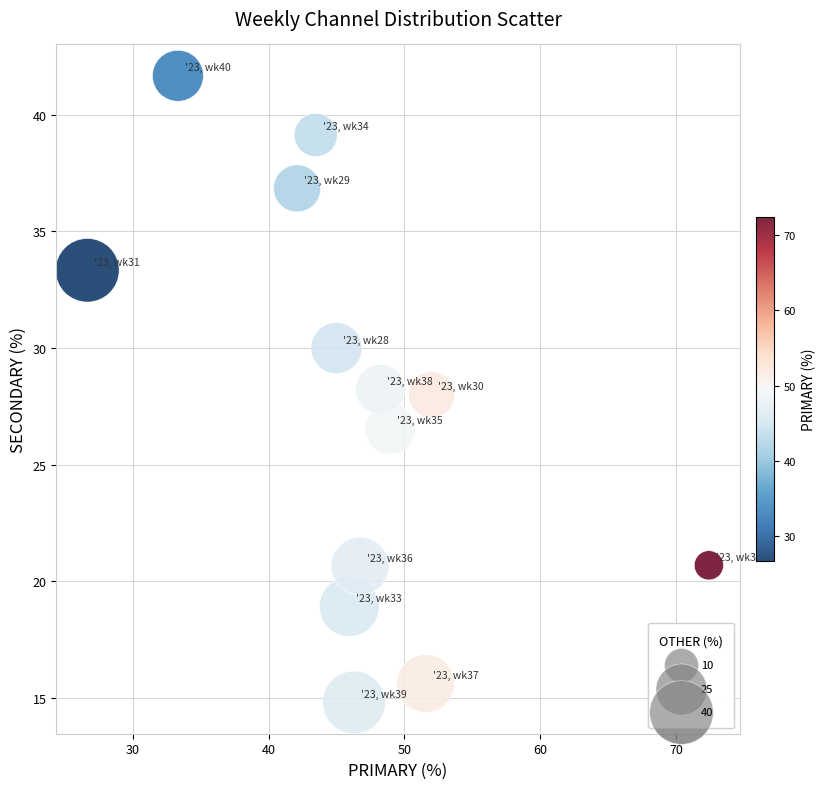

What is the range of X values (max minus min)?

45.7